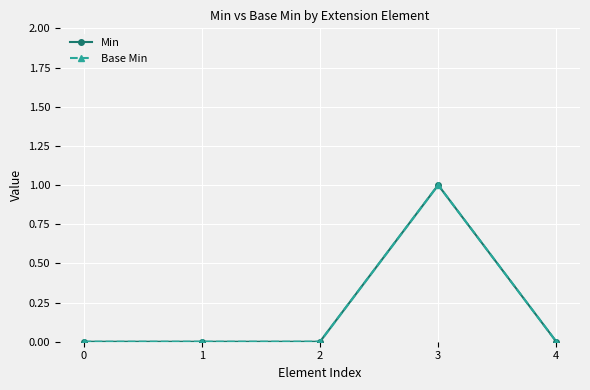

Reading left to right, list all the values displayed in this chart.

Min: 0=0	1=0	2=0	3=1	4=0
Base Min: 0=0	1=0	2=0	3=1	4=0